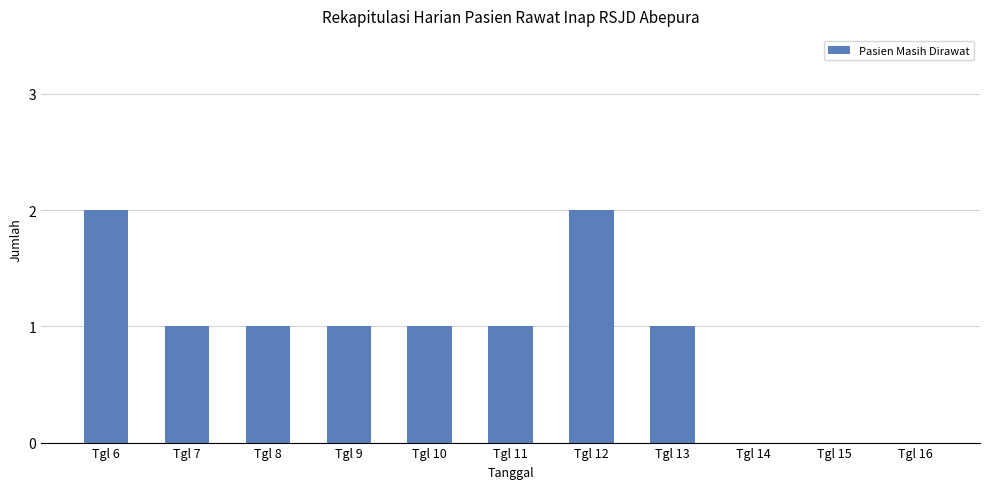

What value does the data have at Tgl 11?

1